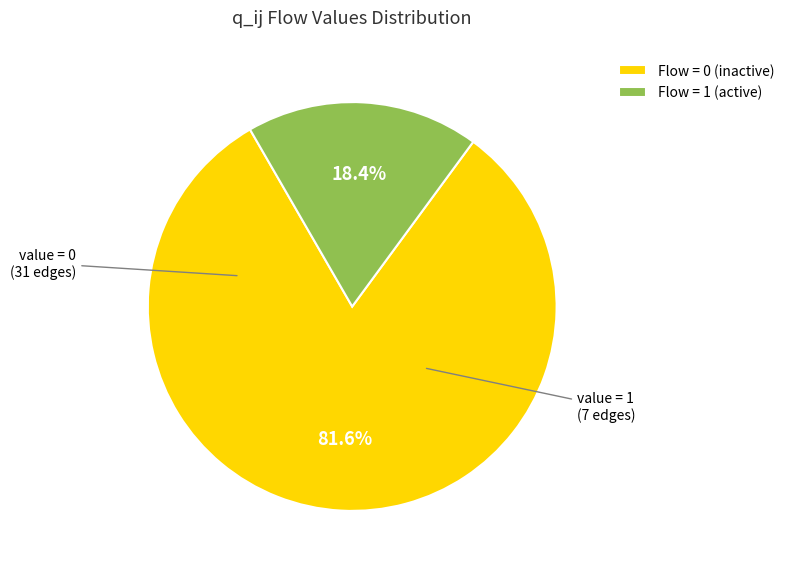

Rank the categories by value from highest to lowest.

Flow = 0 (inactive), Flow = 1 (active)